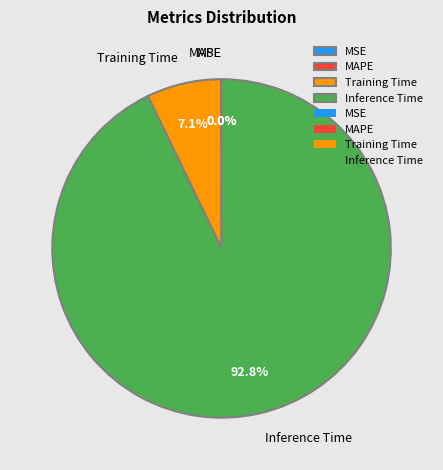

Which slice represents more than half of the pie?

Inference Time